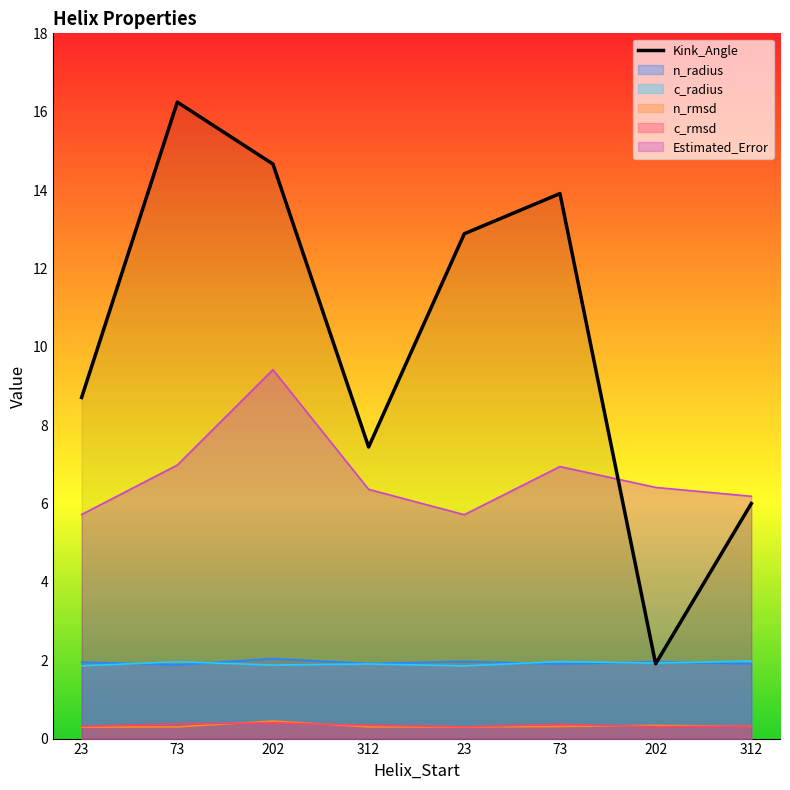

Rank the categories by value from lowest to highest.

202, 312, 312, 23, 23, 73, 202, 73